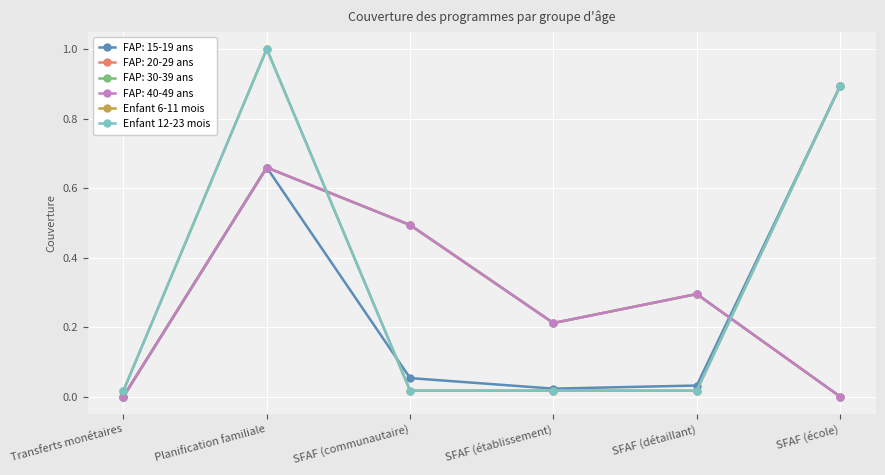

Which series has the largest total across all categories?

Enfant 6-11 mois